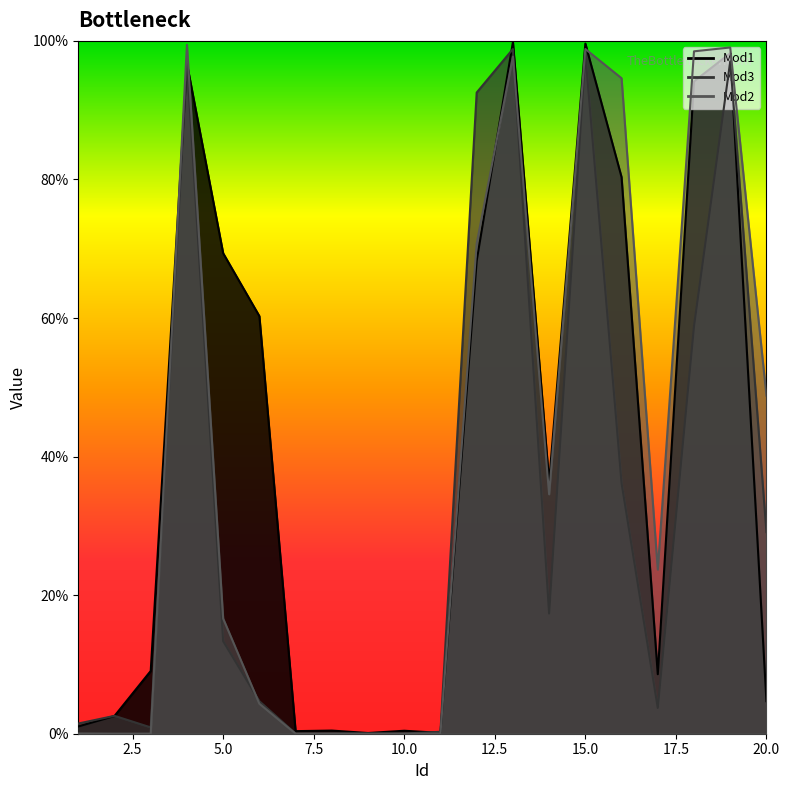

Does the chart have visible grid lines?

No